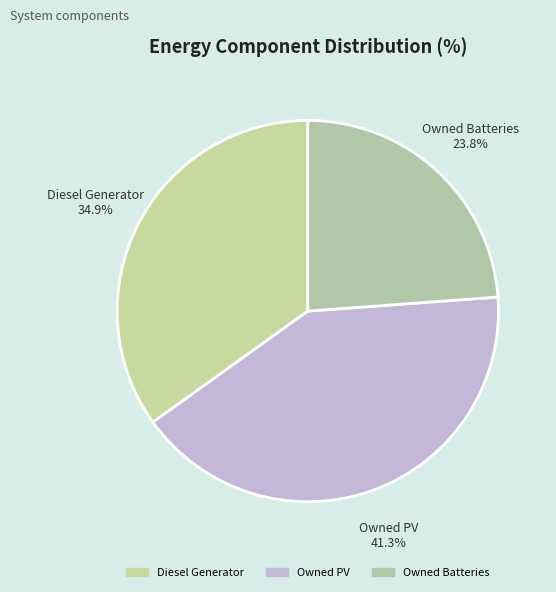

To the nearest percent, what portion does Owned Batteries represent?

24%